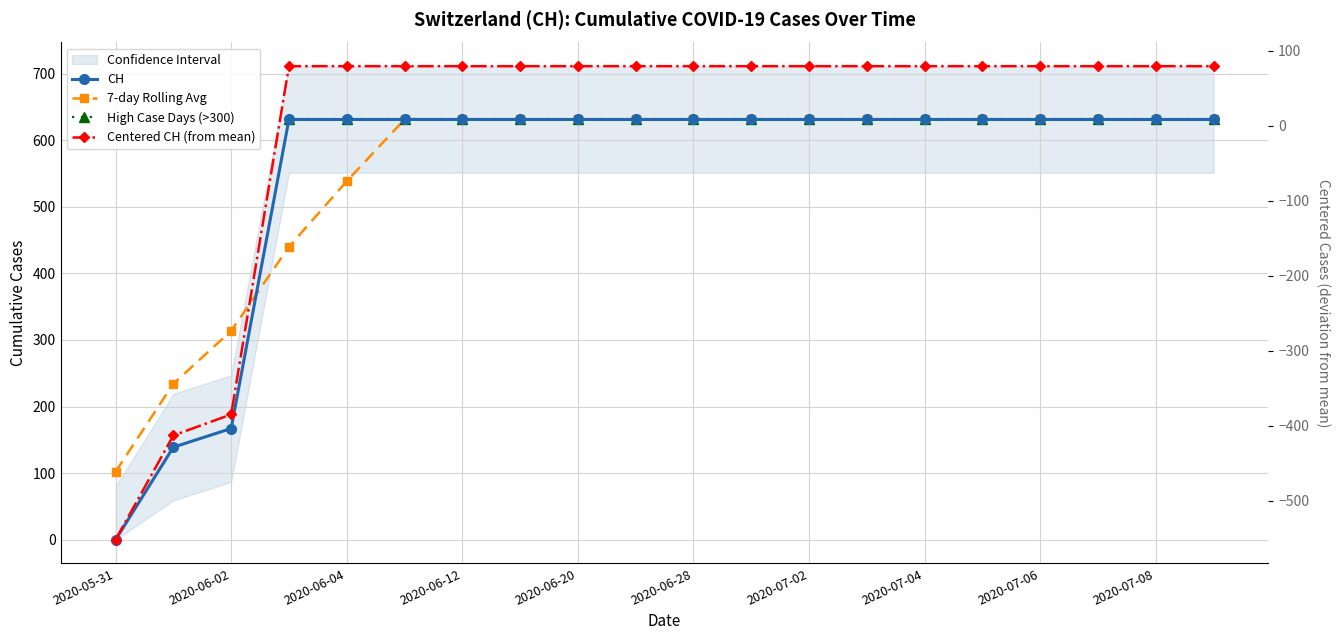

Does the chart display data point markers on the line(s)?

Yes